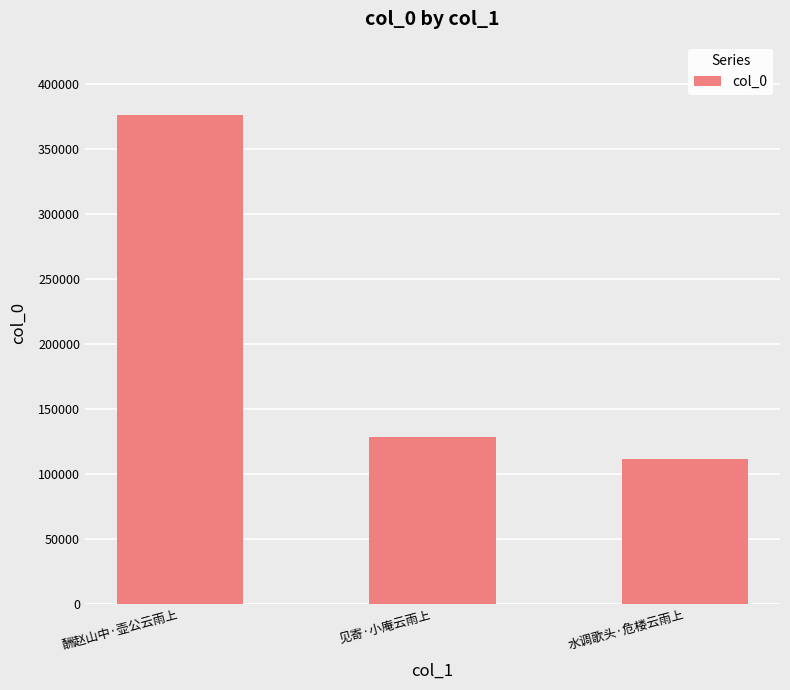

True or false: the data shows 164295 at 水调歌头·危楼云雨上.

False